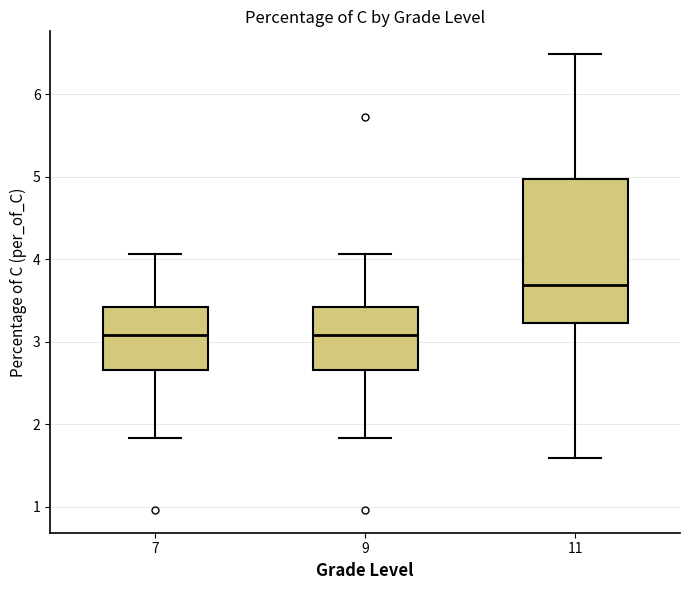

Reading left to right, read every box against the y-axis: the position of its median line, the range the box covers, and the ends of its whiskers. The values are not printed on the chart, so give them approximately, as read against the axis.

7: median 3.1, box 2.7 to 3.4, whiskers 1.8 to 4.1
9: median 3.1, box 2.7 to 3.4, whiskers 1.8 to 4.1
11: median 3.7, box 3.2 to 5.0, whiskers 1.6 to 6.5